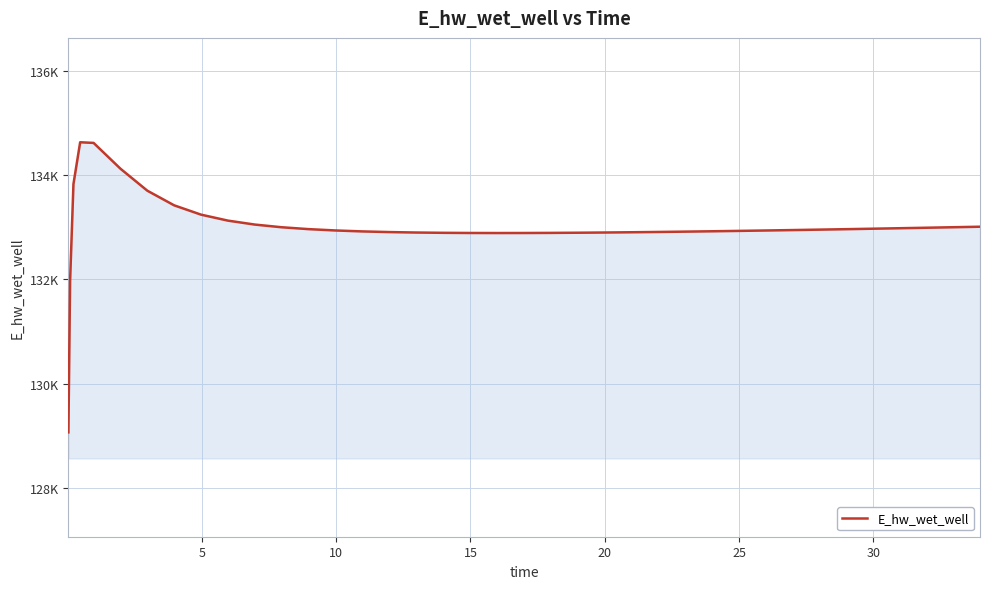

Does the chart display data point markers on the line(s)?

No